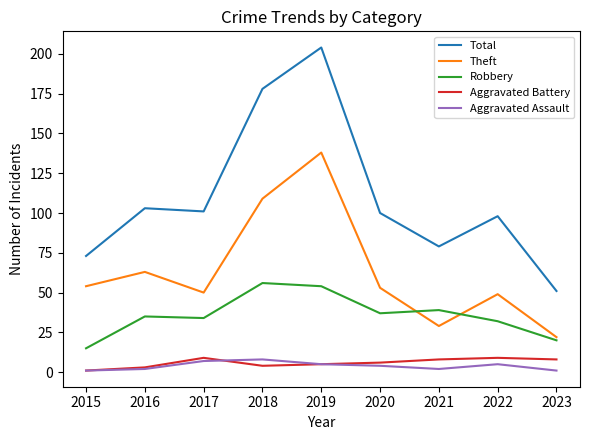

At which category is the sum across all series the highest?

2019